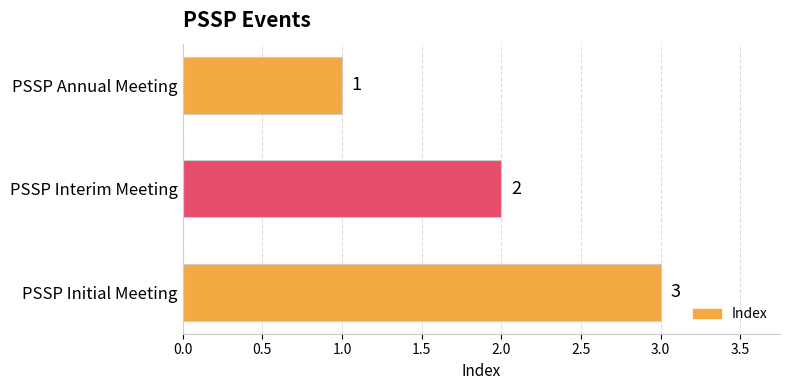

List the labels in order of value, largest first.

PSSP Initial Meeting, PSSP Interim Meeting, PSSP Annual Meeting